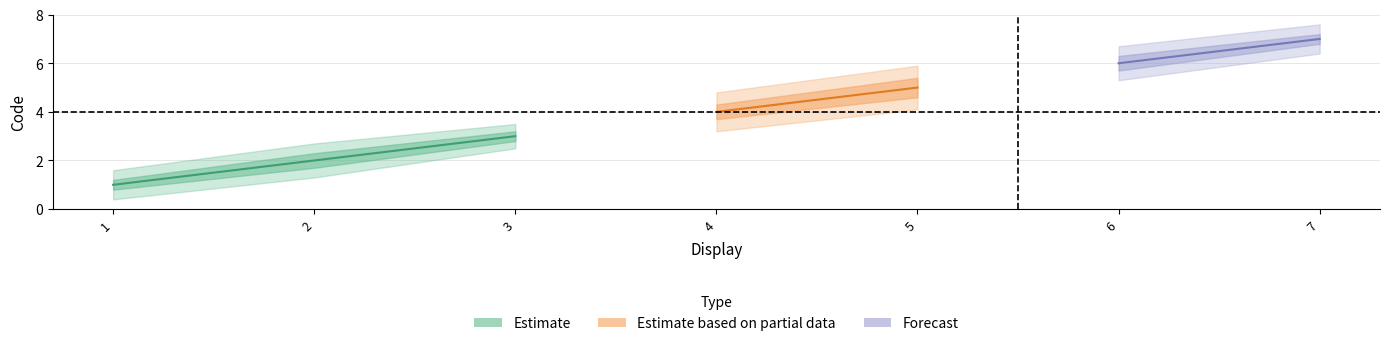

Does the chart have visible grid lines?

Yes